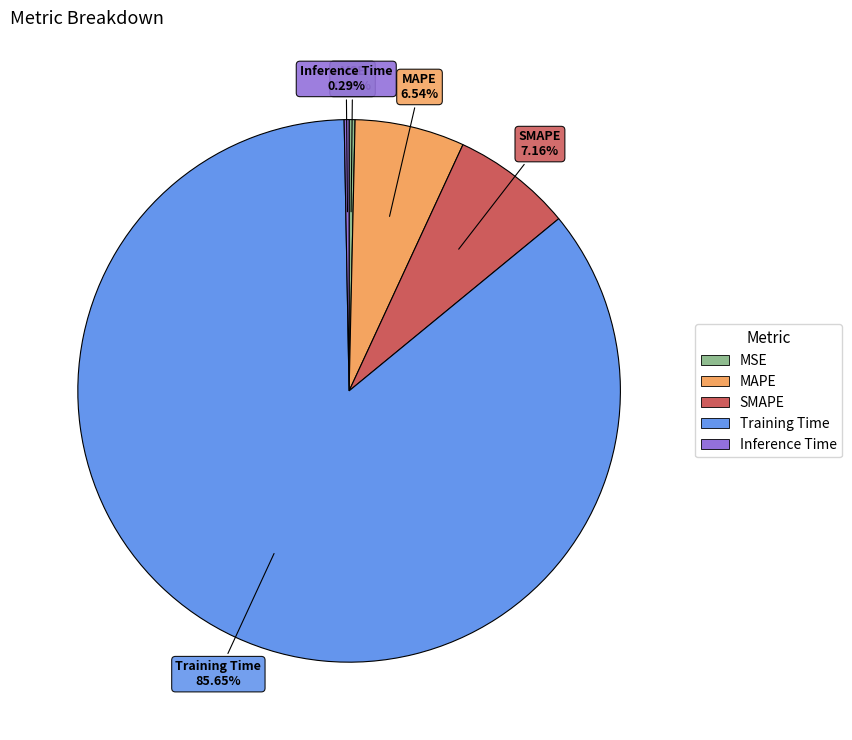

How much of the chart is everything except SMAPE?

92.8%